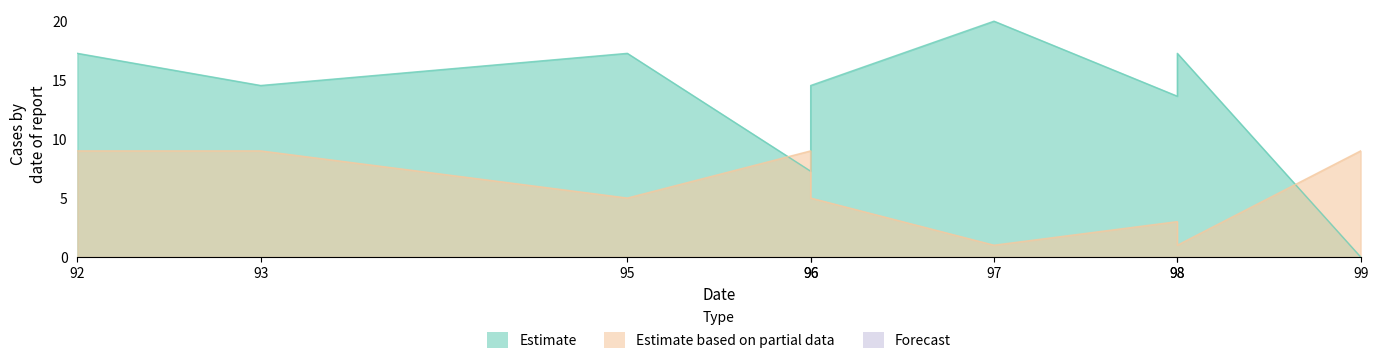

Reading left to right, transcribe all the data shown in this chart.

col_1: 17.3	14.5	17.3	7.3	14.5	20.0	13.6	17.3	0.0
col_2: 9.0	9.0	5.0	9.0	5.0	1.0	3.0	1.0	9.0